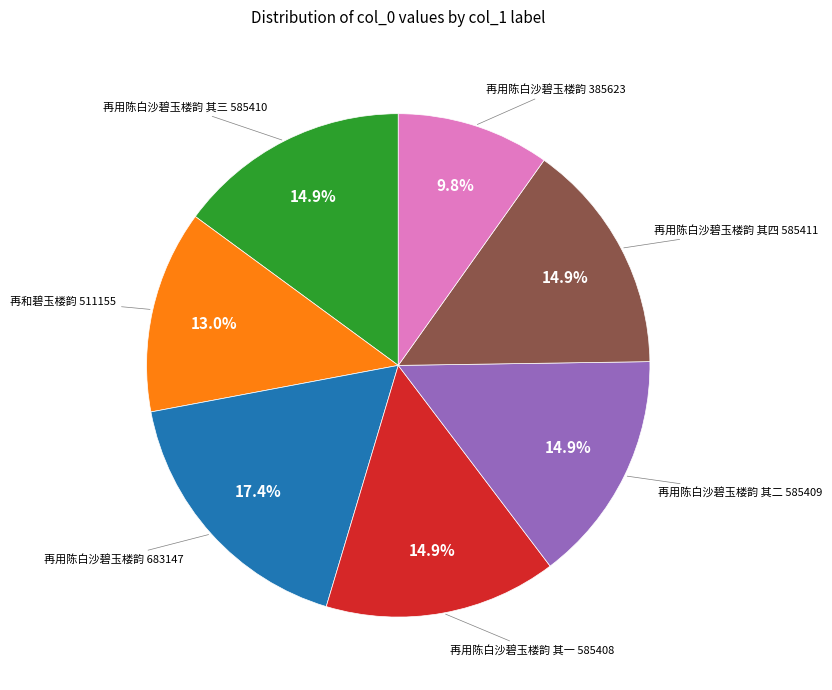

Is there a majority slice in this chart?

No